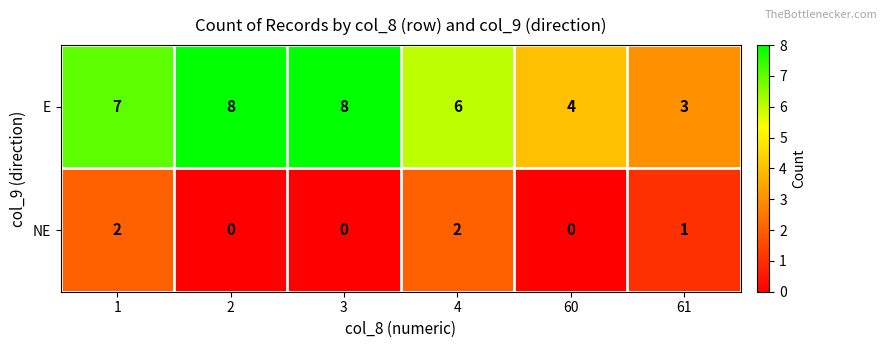

List the series in order of their peak value, lowest first.

NE, E